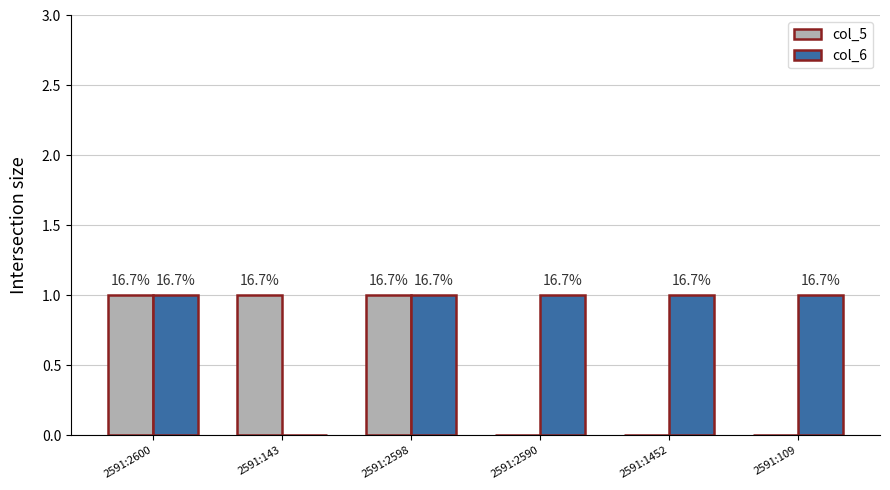

Reading left to right, list all the values displayed in this chart.

col_5: 1	1	1	0	0	0
col_6: 1	0	1	1	1	1